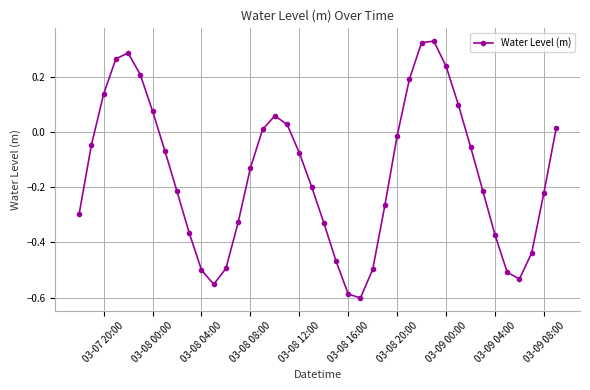

How many interior local valleys (lower than both neighbors) does the data have?

3